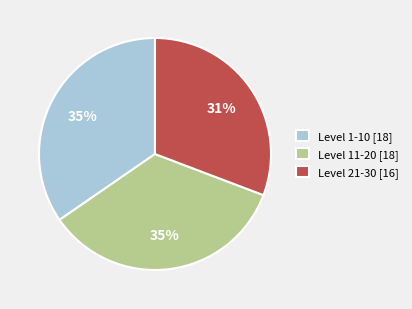

Which category has the smallest portion of the pie?

Level 21-30 [16]